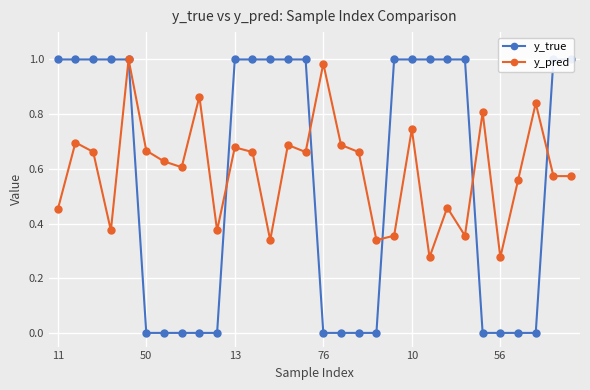

How many series are shown in this chart?

2